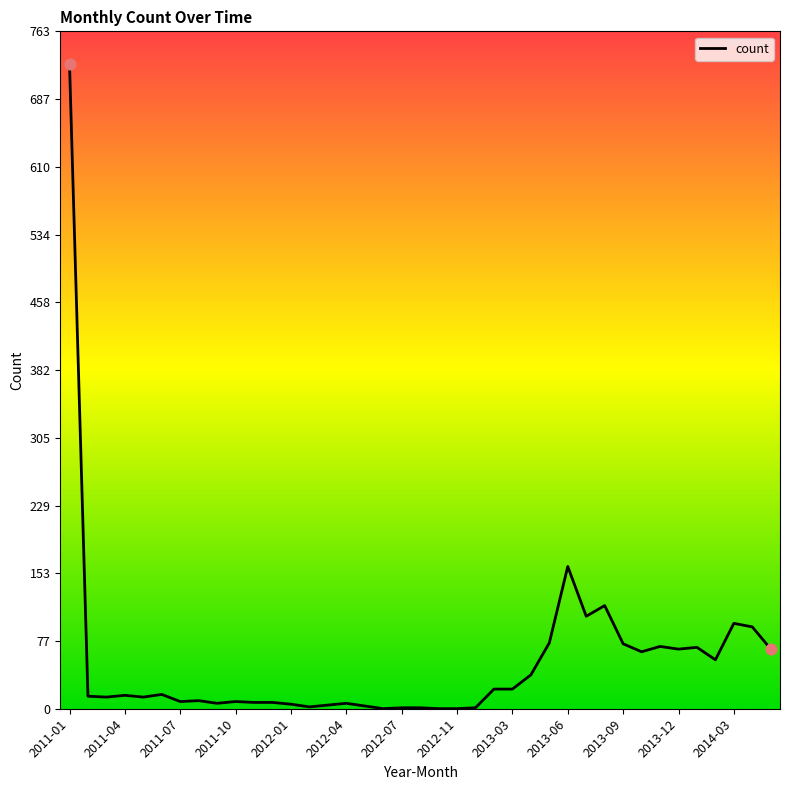

What is the difference between the maximum and minimum values?

726